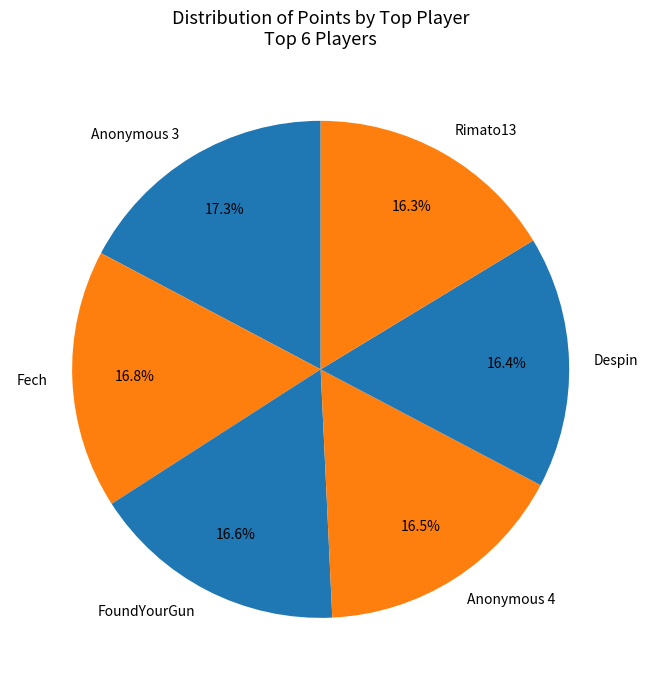

To the nearest percent, what is the average slice percentage?

17%